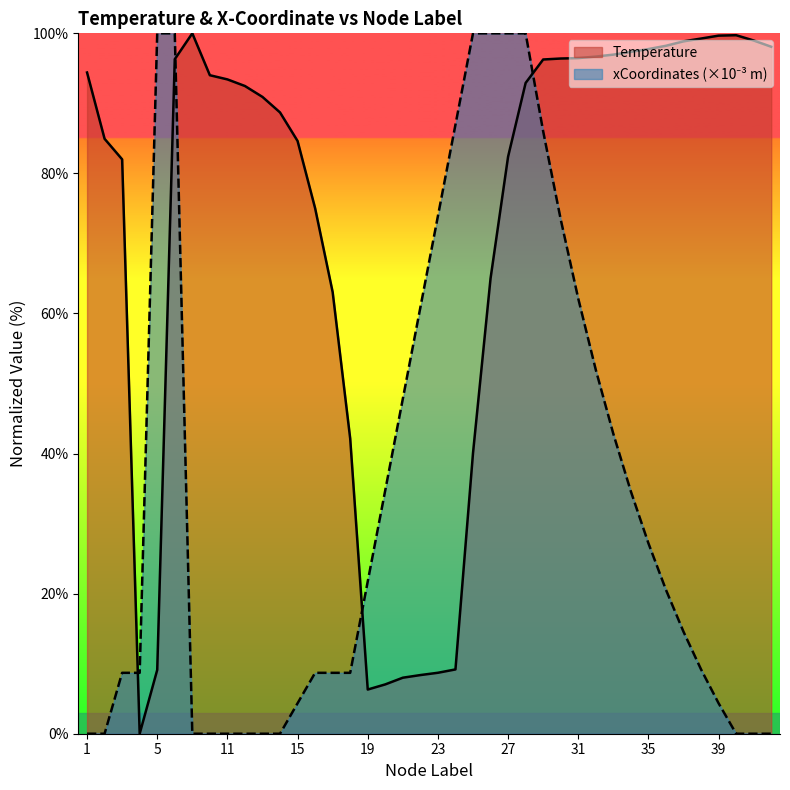

Which series changed the most between 23 and 41?

Temperature